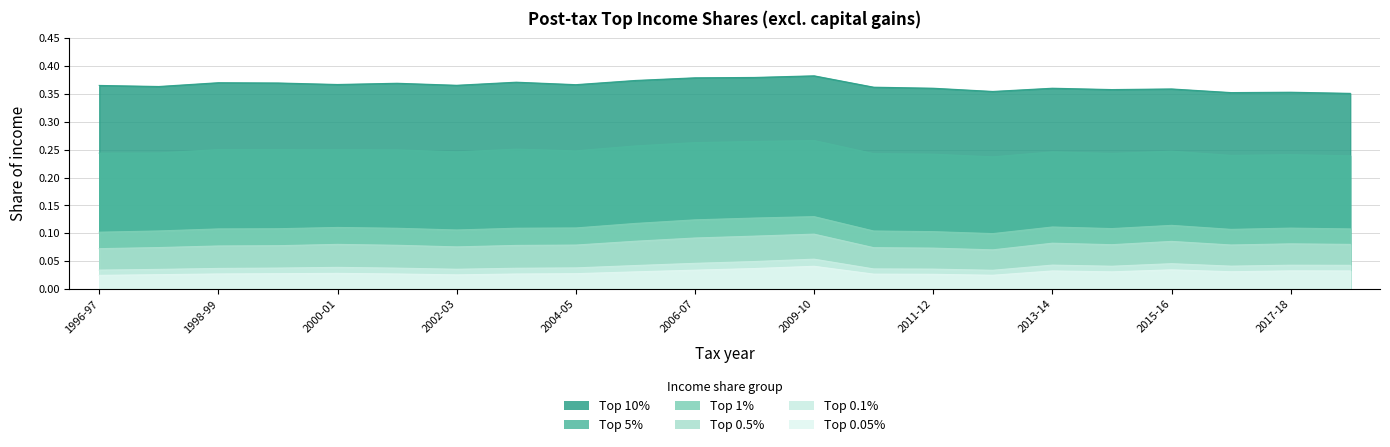

What is the value of the Top 10% point at the 1st from the left?

0.4